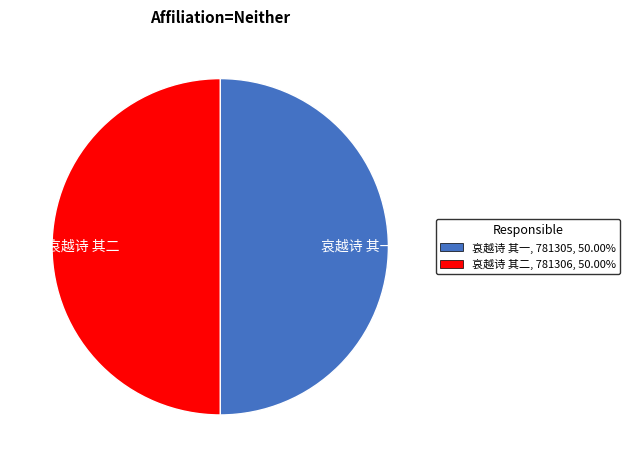

Combined, do 哀越诗 其一 and 哀越诗 其二 account for over 50%?

Yes